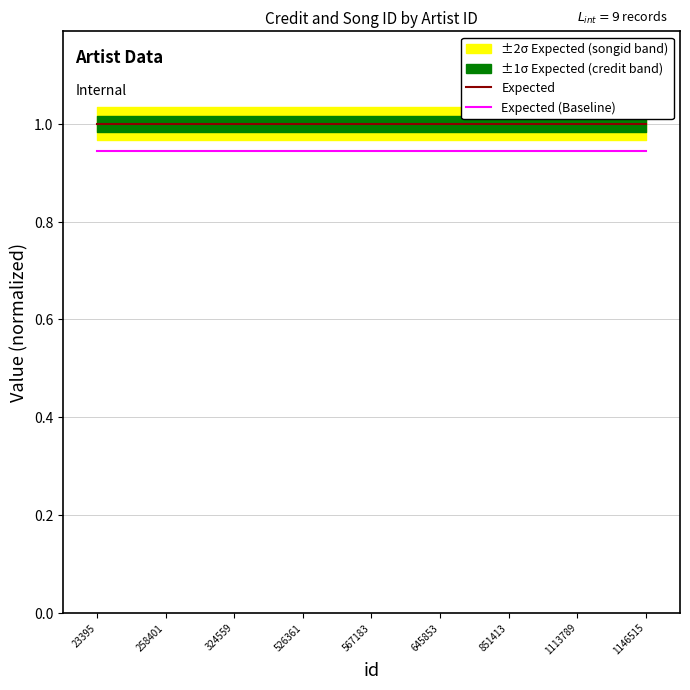

Which has a higher value, 258401 or 851413?

258401